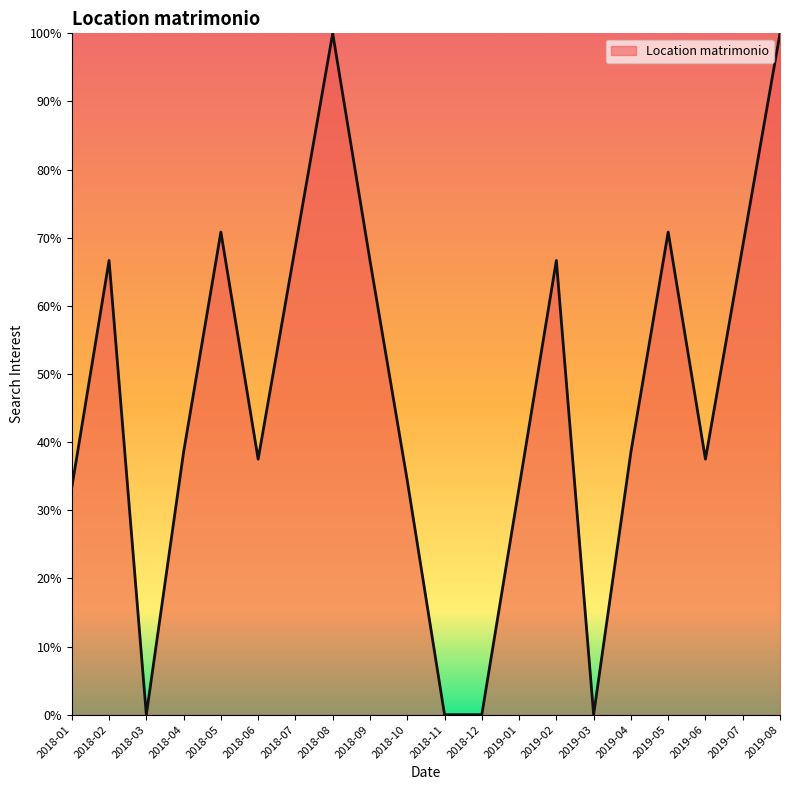

How many values are below 38?

9